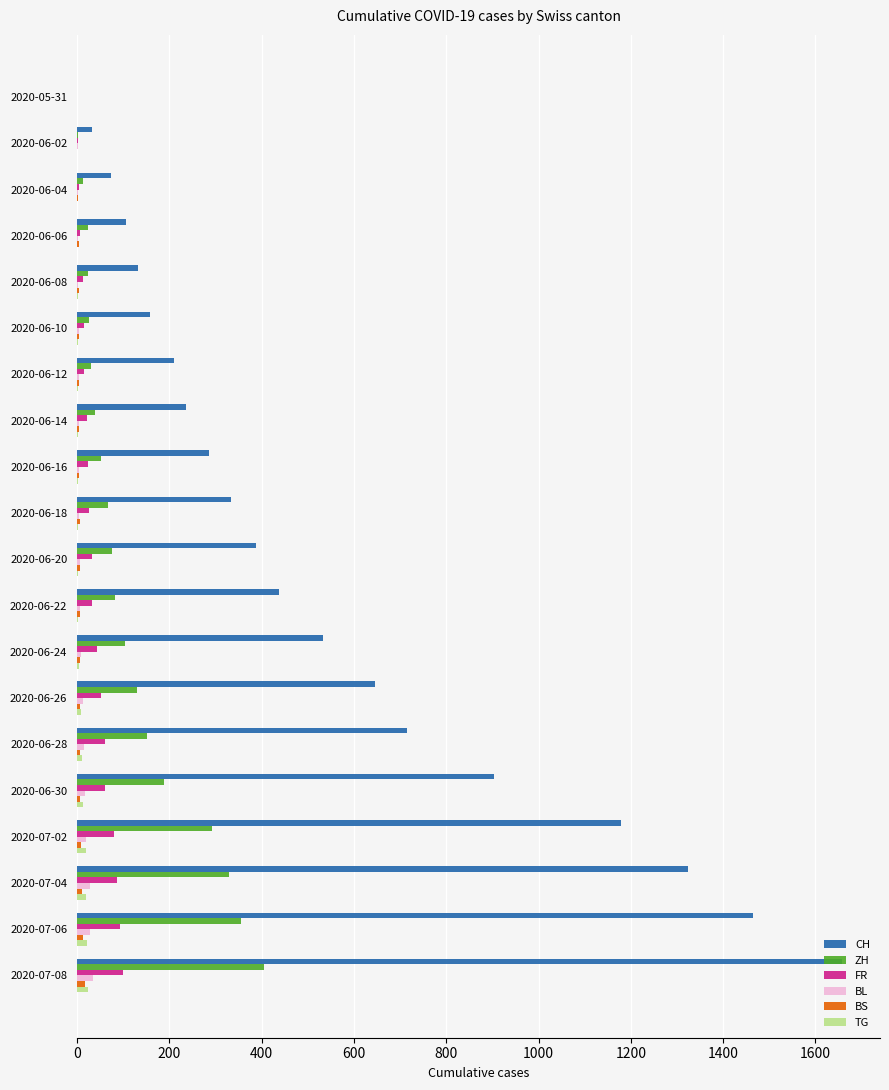

Which series changed the most between 2020-06-02 and 2020-06-22?

CH